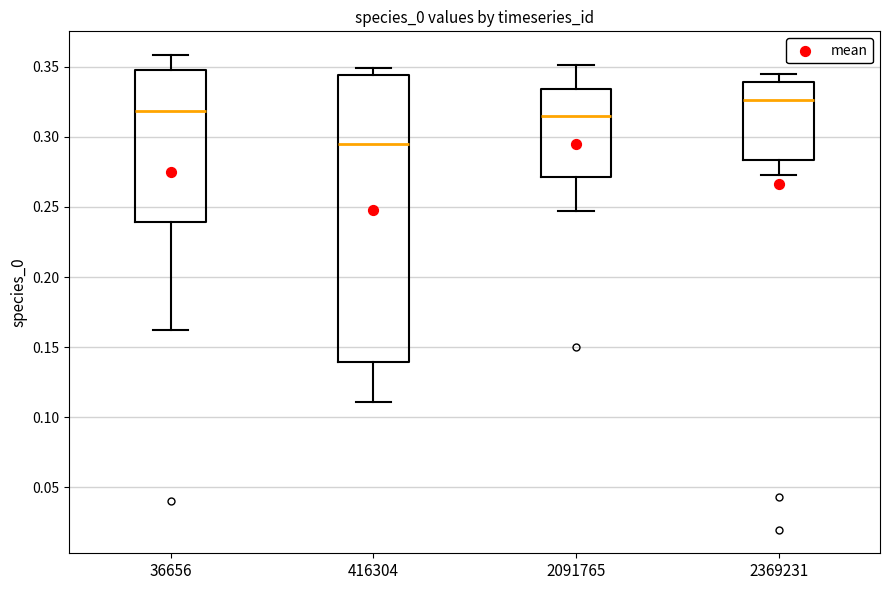

Which box is the tallest, from its lower edge to its upper edge?

416304